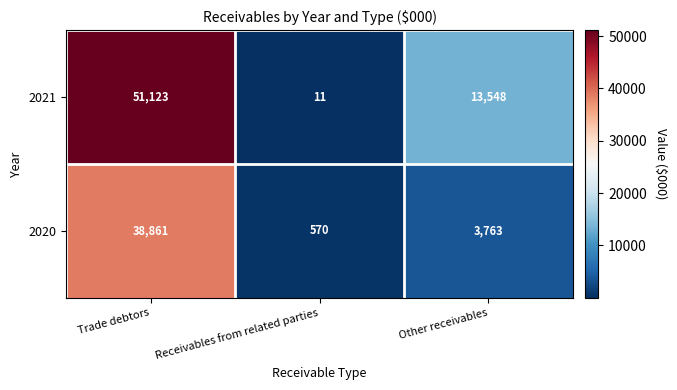

What is the difference between the highest and lowest values at Trade debtors?

12262